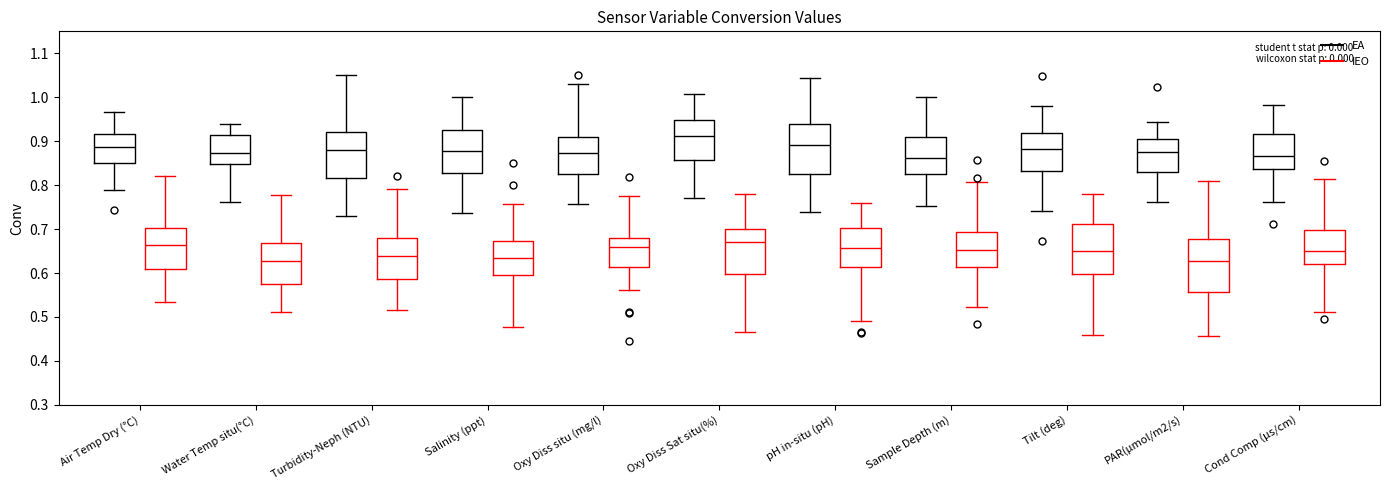

Which box's median line is the highest?

Oxy Diss Sat situ(%) (EA)